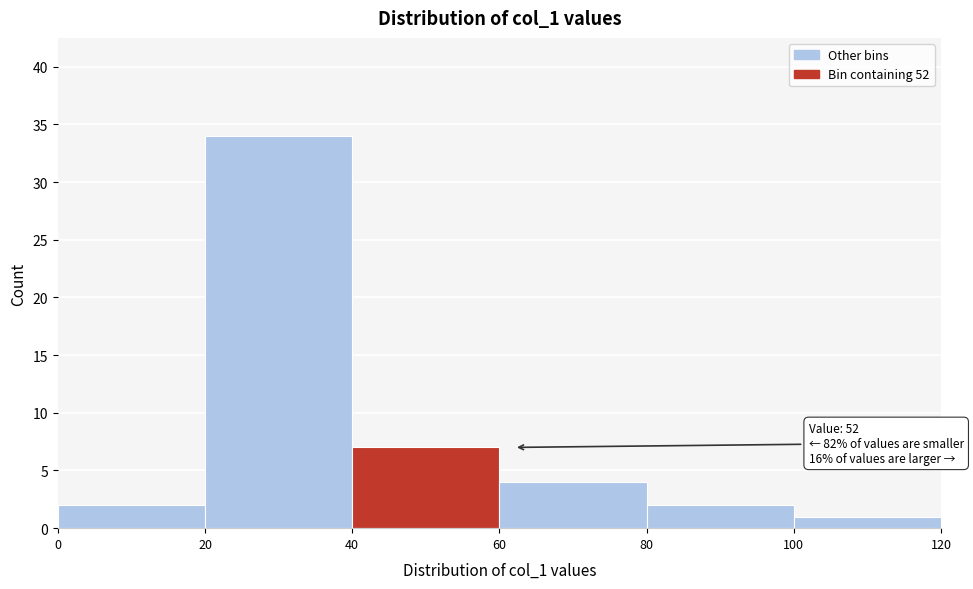

Which range on the x-axis has the tallest bar?

20 to 40